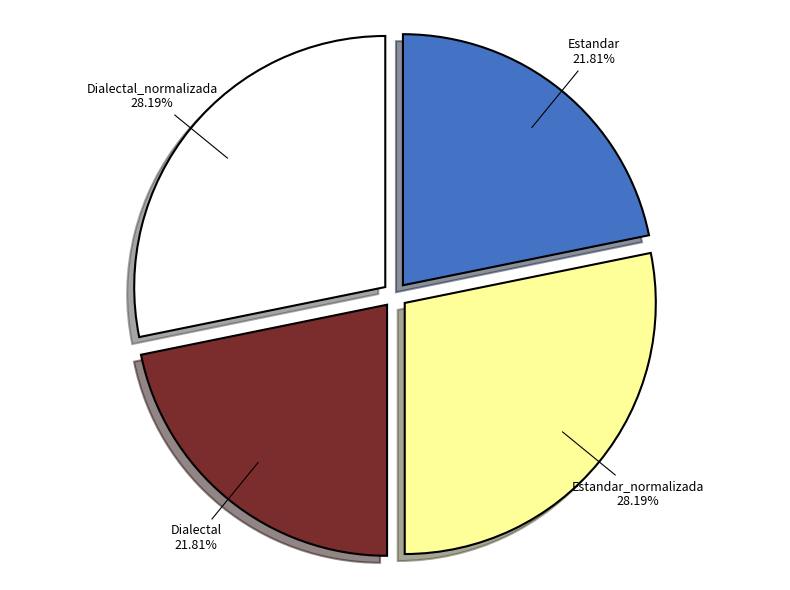

How many segments does this pie chart have?

4